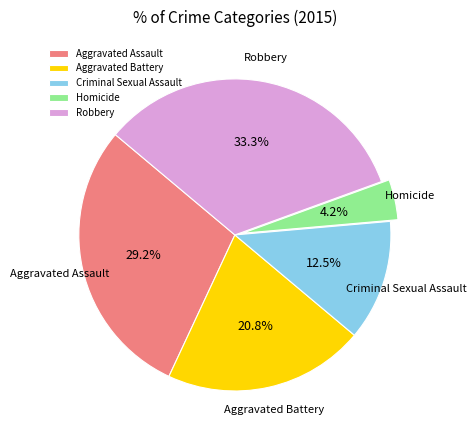

True or false: Homicide accounts for 4% of the total.

True